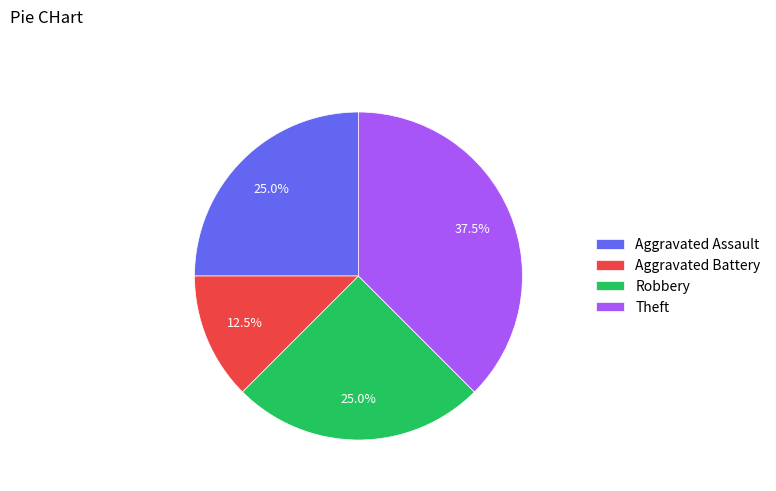

Does any single category account for the majority?

No